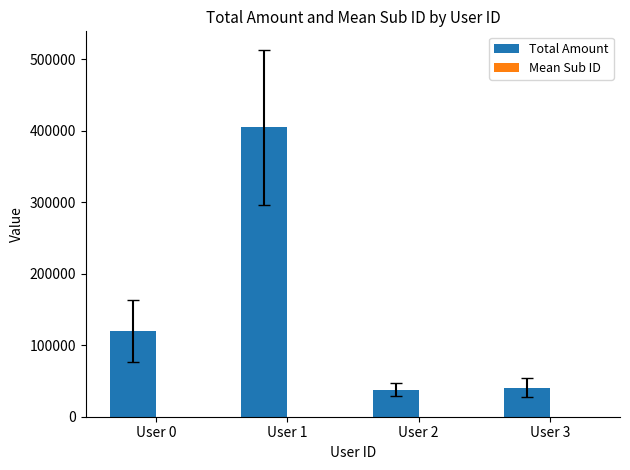

Which series changed the most between User 1 and User 2?

Total Amount